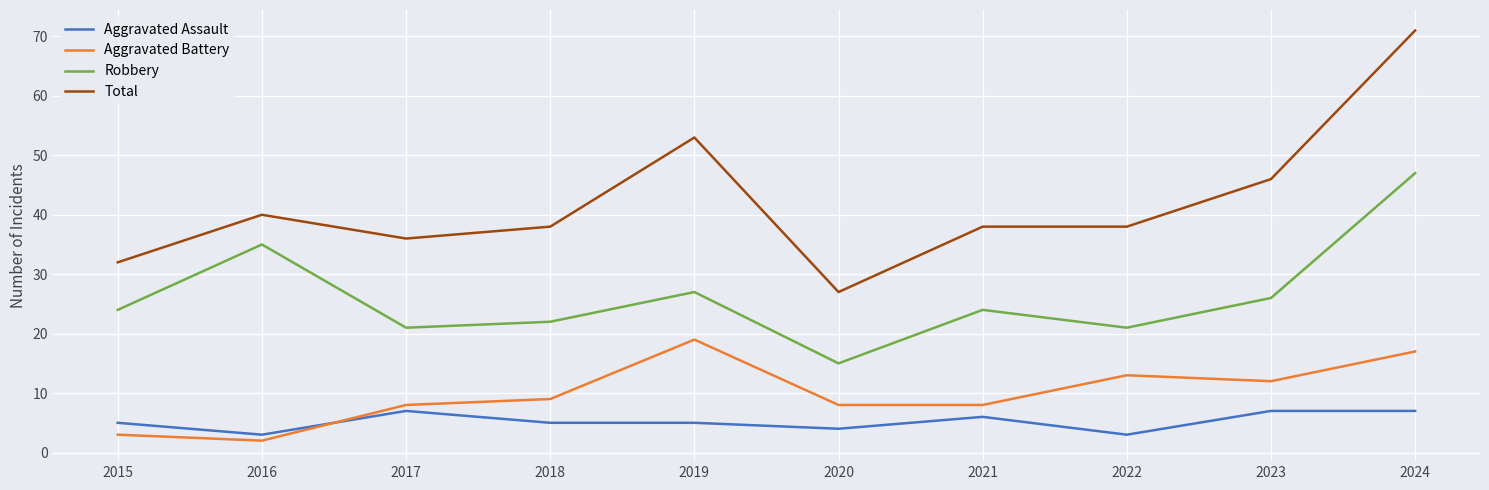

True or false: Total has a value of 36 at 2017.

True